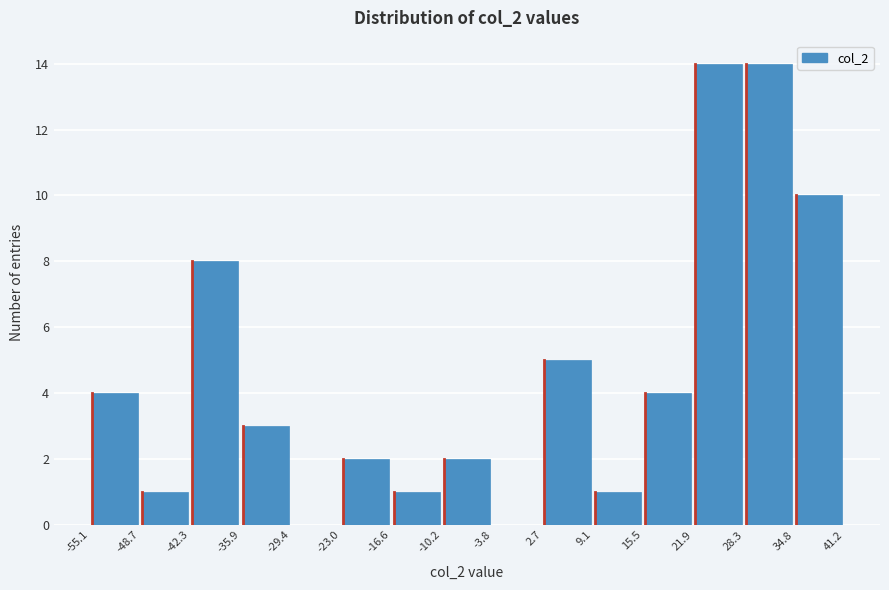

Reading left to right, transcribe this chart: for each bar, give the range it covers on the x-axis and its height. The values are not printed on the chart, so give them approximately, as read against the axis.

-55.1 to -48.7: 4
-48.7 to -42.3: 1
-42.3 to -35.9: 8
-35.9 to -29.4: 3
-29.4 to -23.0: 0
-23.0 to -16.6: 2
-16.6 to -10.2: 1
-10.2 to -3.8: 2
-3.8 to 2.7: 0
2.7 to 9.1: 5
9.1 to 15.5: 1
15.5 to 21.9: 4
21.9 to 28.3: 14
28.3 to 34.8: 14
34.8 to 41.2: 10